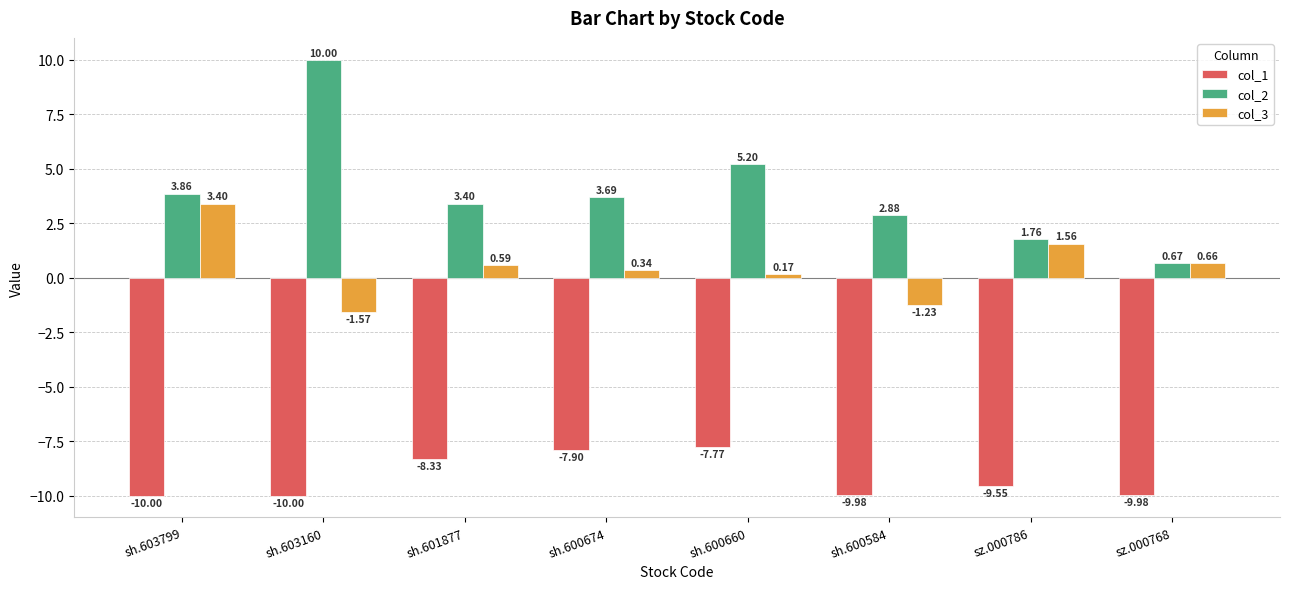

Which series has the widest spread of values?

col_2